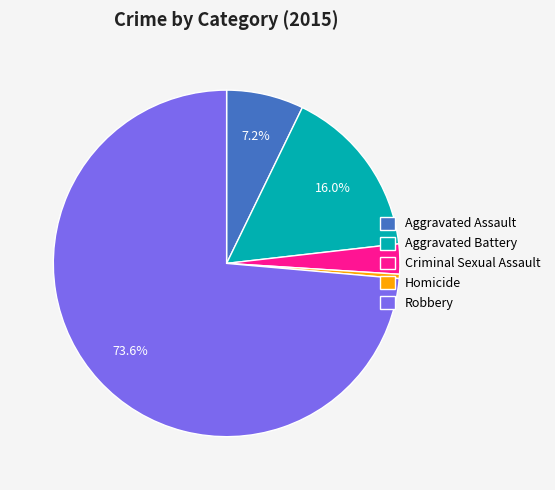

The Robbery slice represents 79% of the pie. True or false?

False